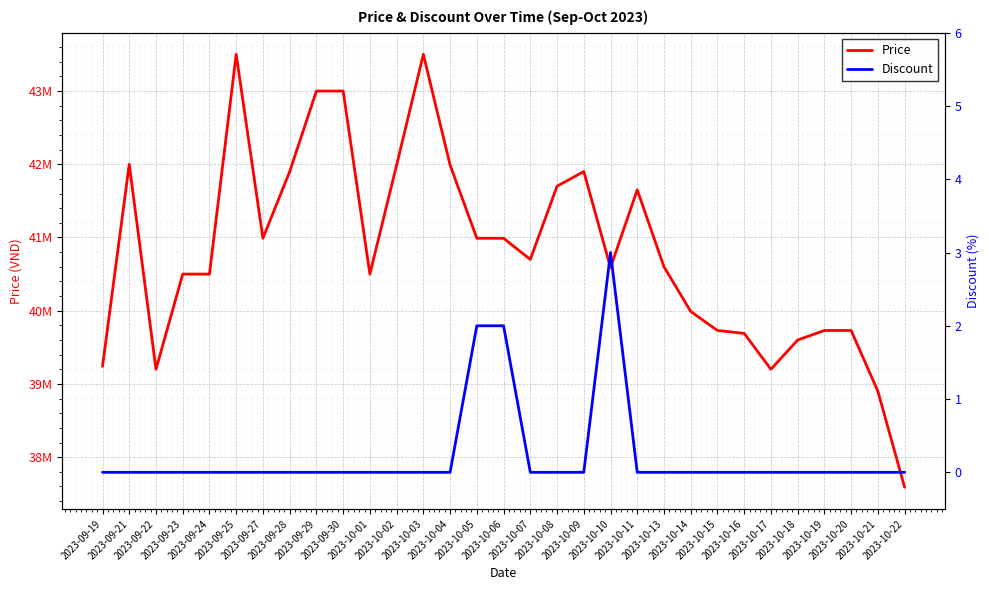

How many interior local valleys does the Price series have?

6